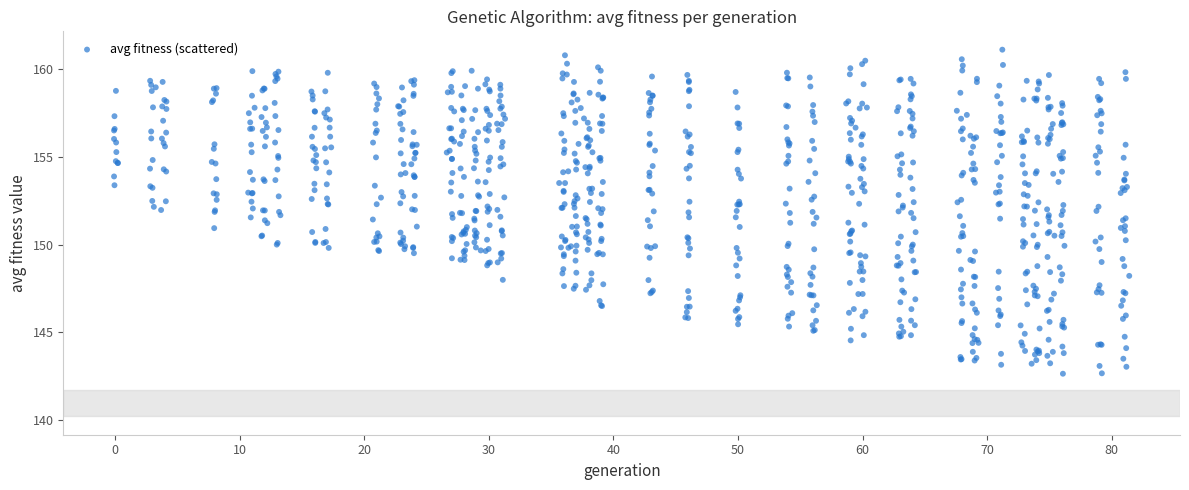

What is the range of Y values (max minus min)?

18.5